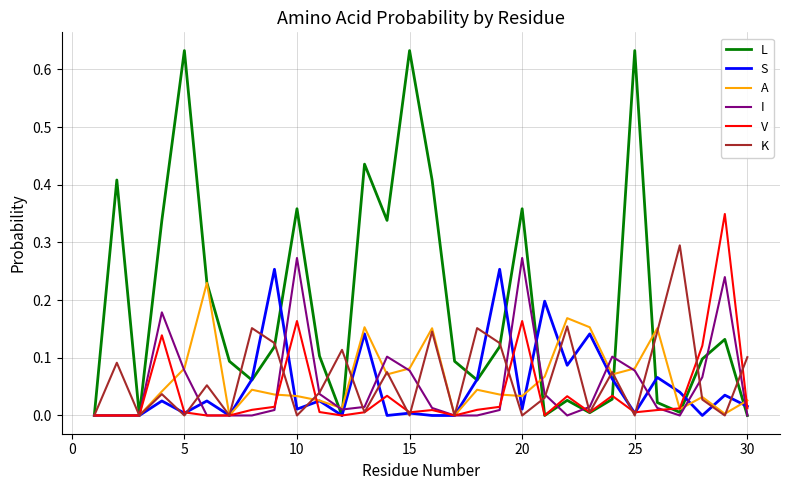

Which series has the widest spread of values?

L